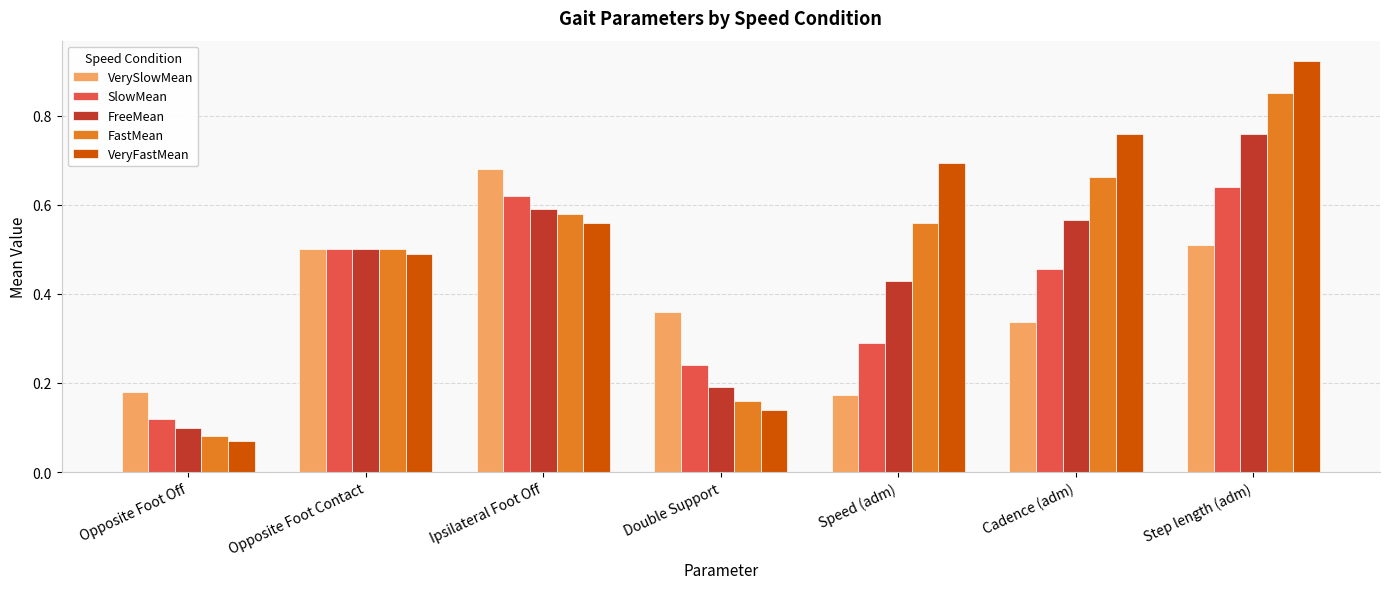

List the series in order of their peak value, lowest first.

SlowMean, VerySlowMean, FreeMean, FastMean, VeryFastMean